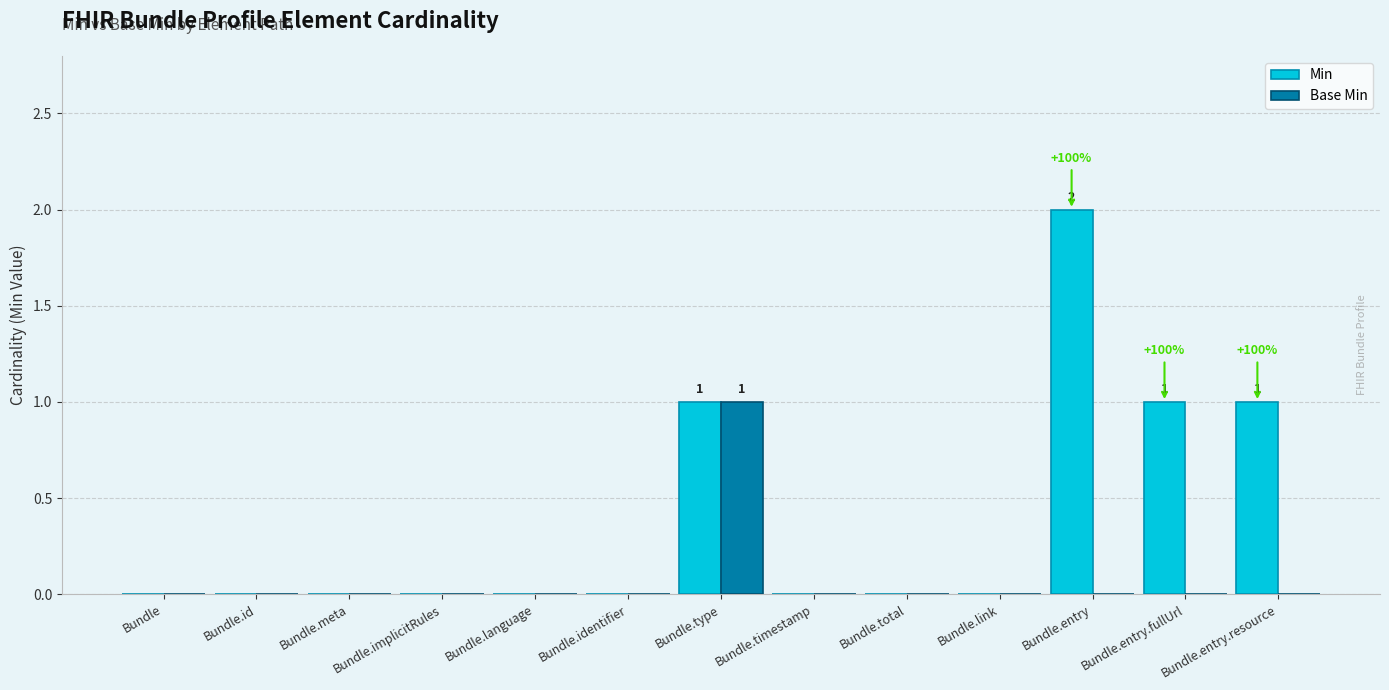

Reading left to right, what are all the values shown in this chart?

Min: 0	0	0	0	0	0	1	0	0	0	2	1	1
Base Min: 0	0	0	0	0	0	1	0	0	0	0	0	0